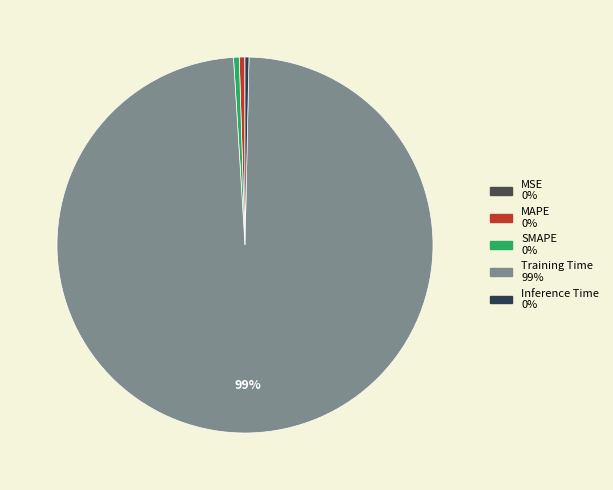

To the nearest percent, what is the difference between the SMAPE and Training Time slice percentages?

98%